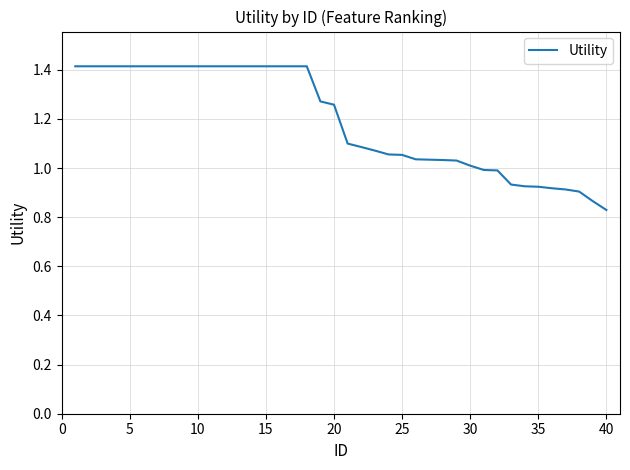

How many lines are shown in the chart?

1